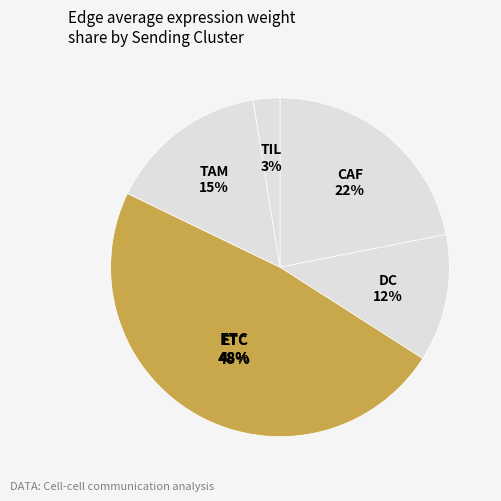

To the nearest percent, what is the average slice percentage?

20%